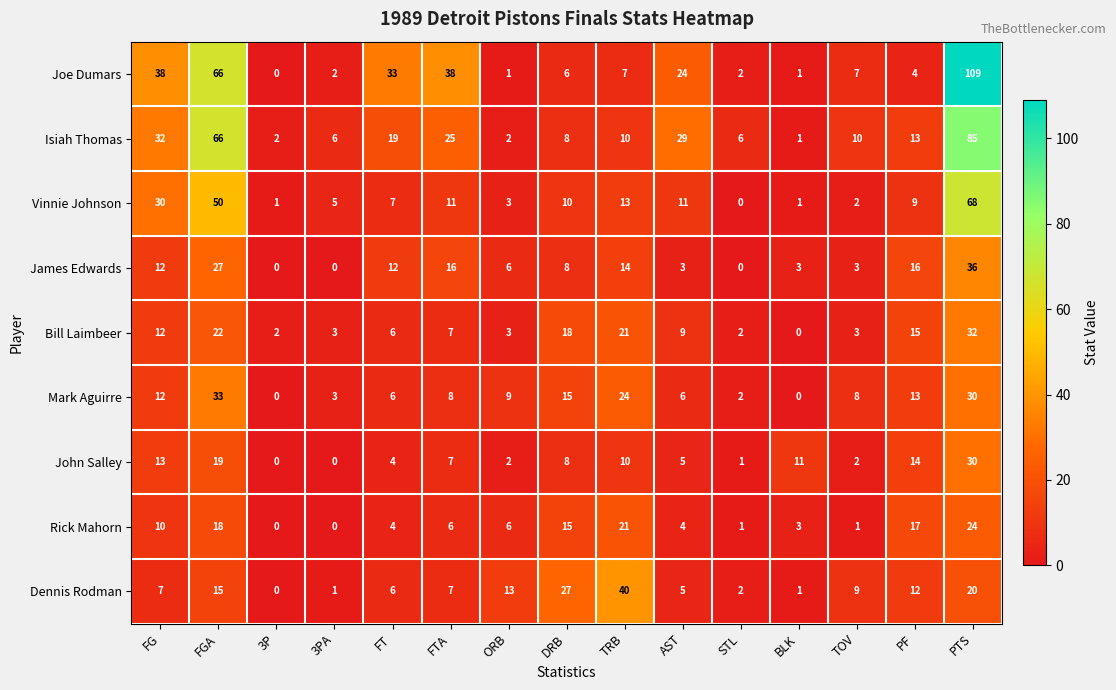

What is the difference between the maximum and second lowest values in the Joe Dumars series?

108